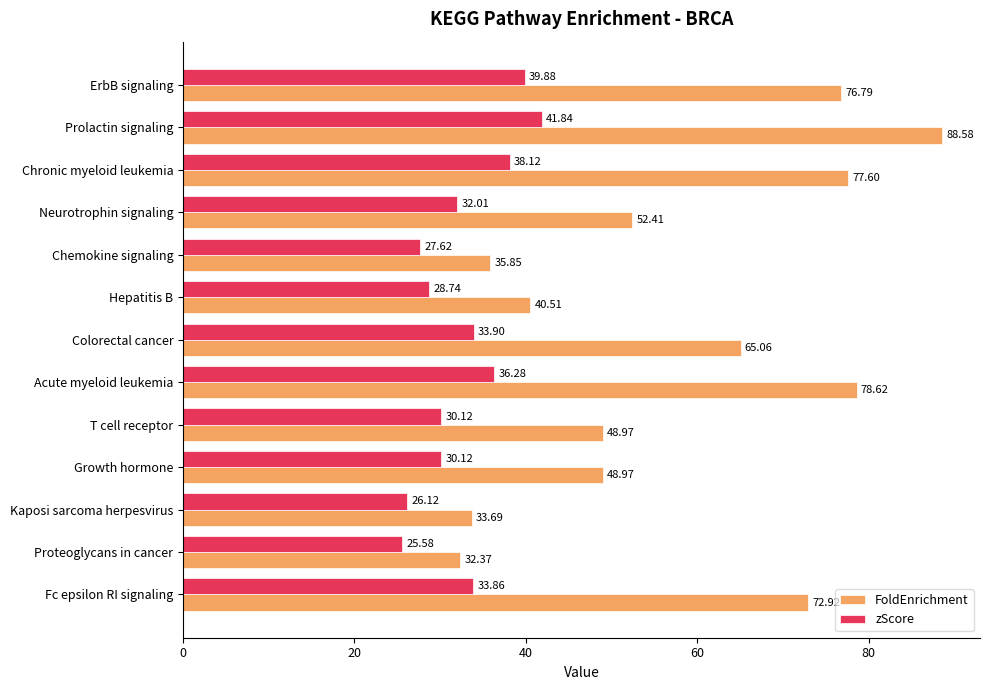

What is the sum of the FoldEnrichment values at Proteoglycans in cancer and Acute myeloid leukemia?

111.0